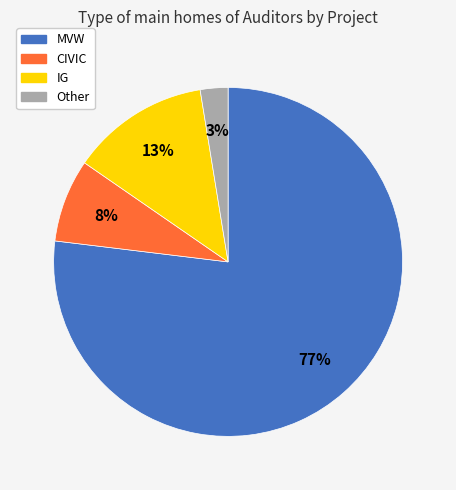

Is the sum of CIVIC and IG greater than half?

No